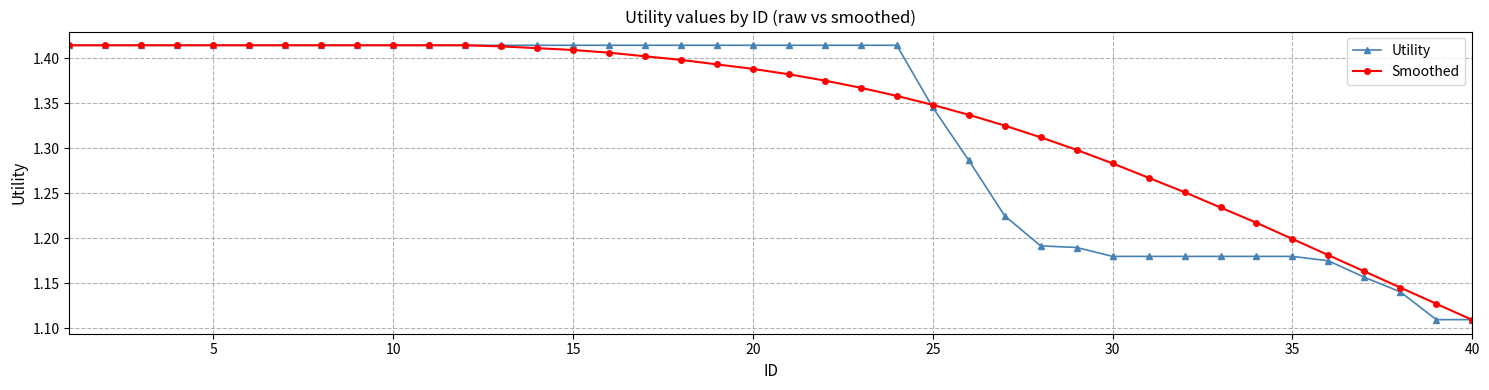

How many Smoothed values are between 1 and 2?

40